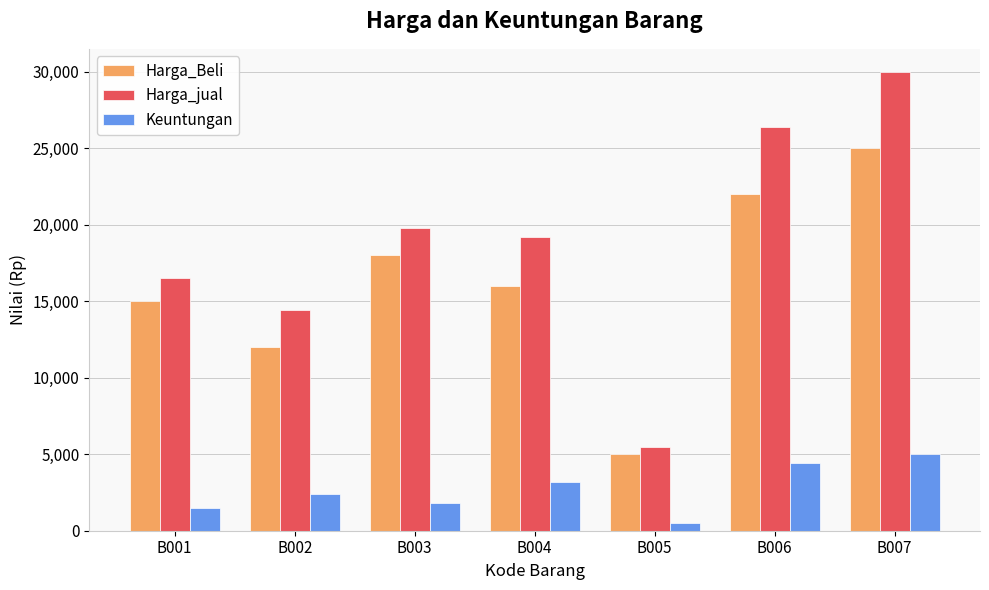

At how many categories does at least one series exceed 17713?

4